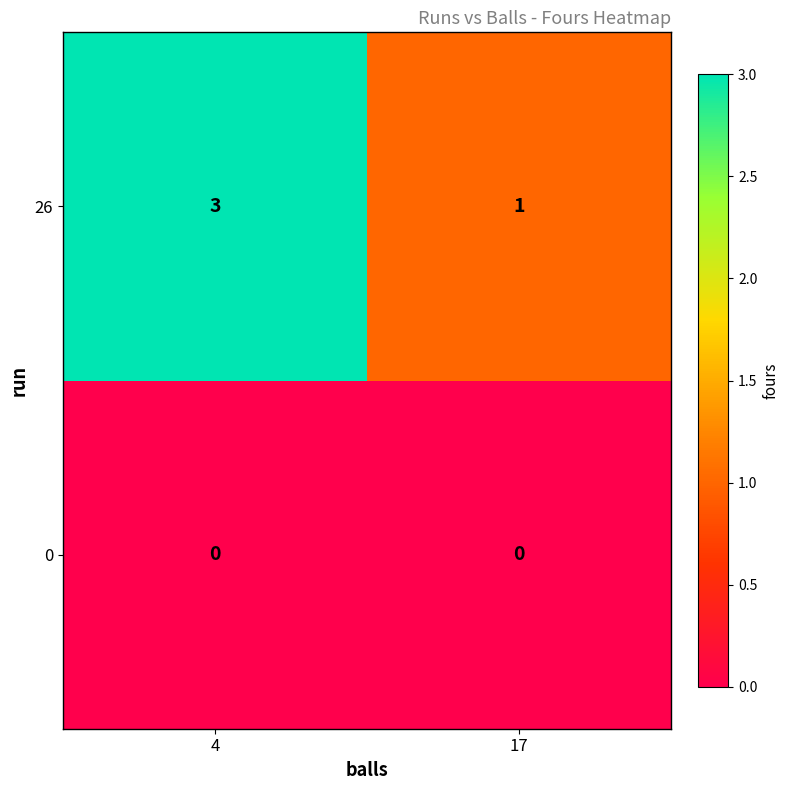

What is the sum of all 26 values?

4